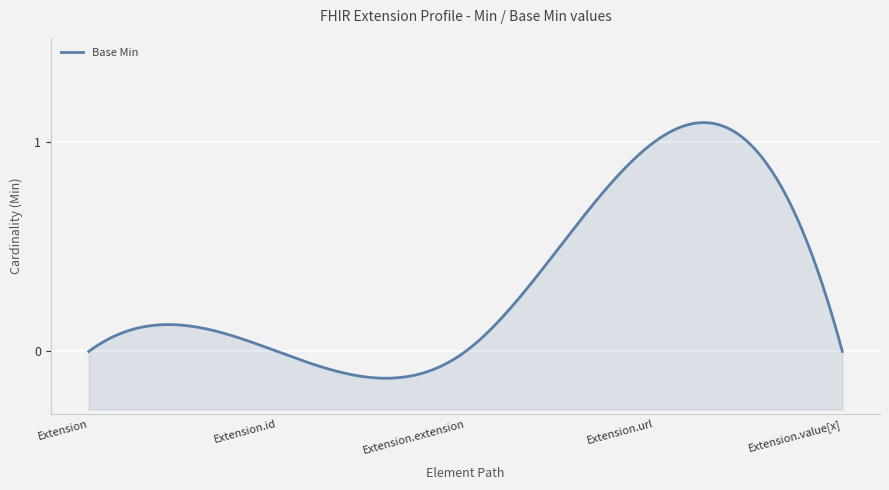

List the labels in order of value, smallest first.

Extension, Extension.id, Extension.extension, Extension.value[x], Extension.url